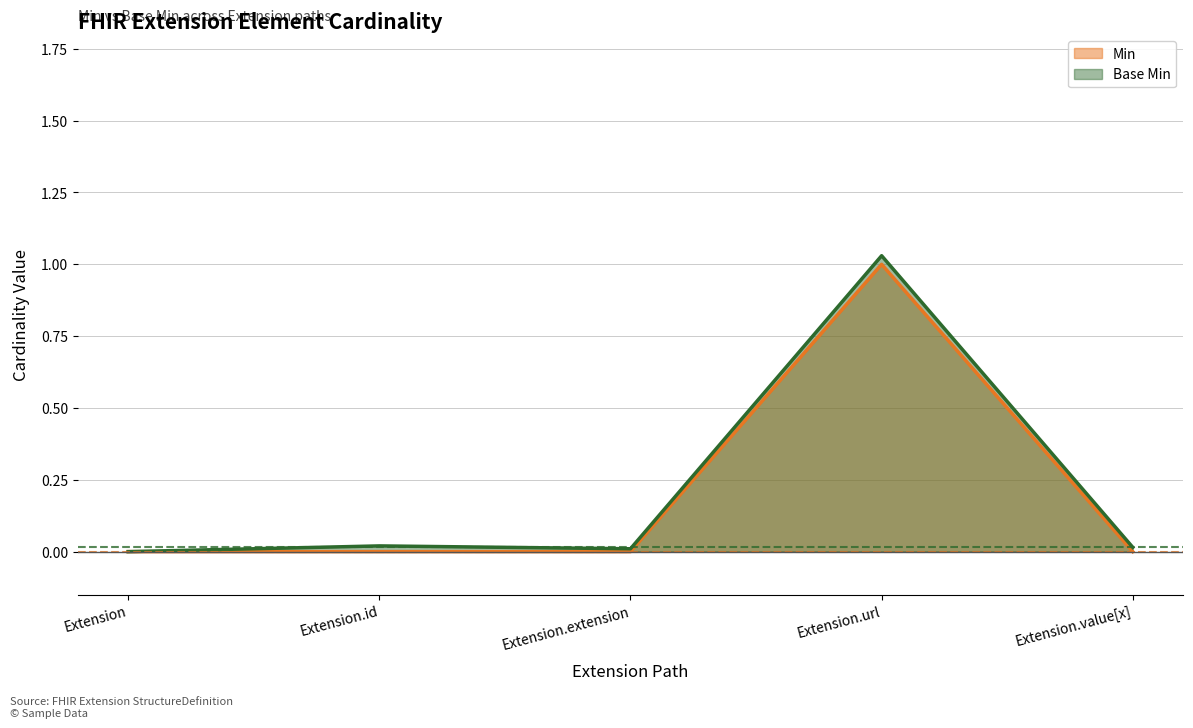

True or false: Base Min has more than 2 interior local peaks.

False